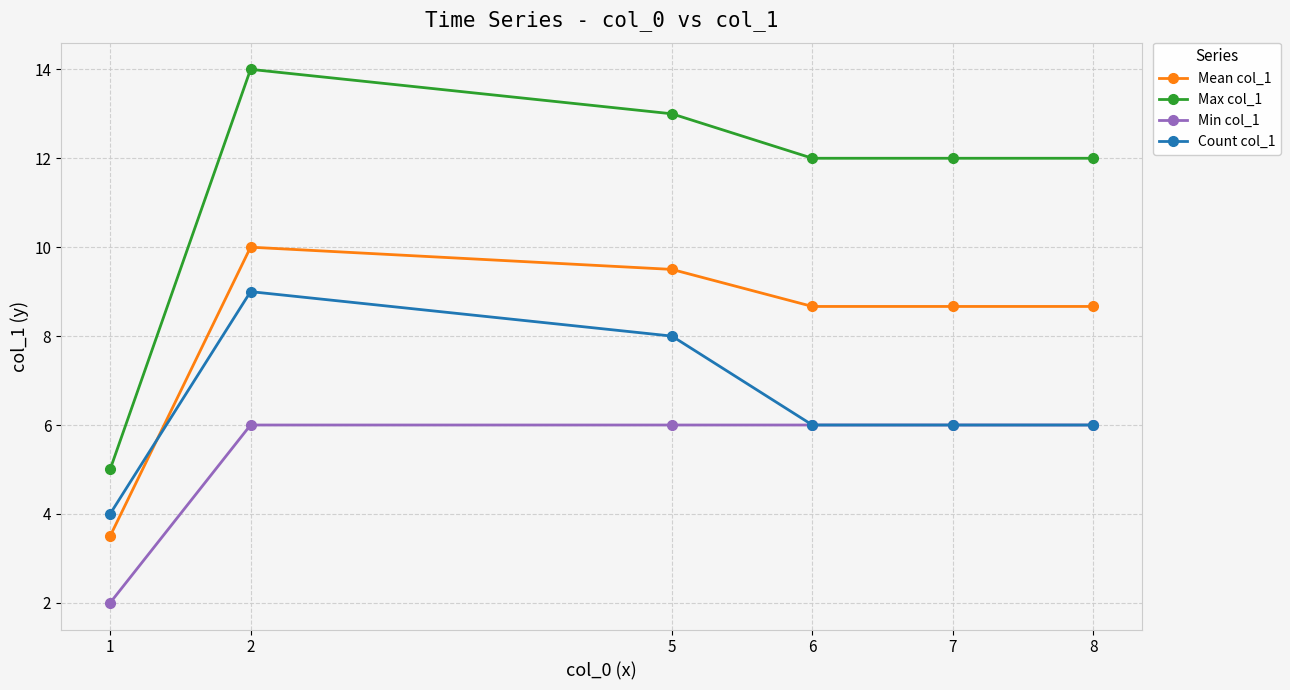

How many lines are shown in the chart?

4